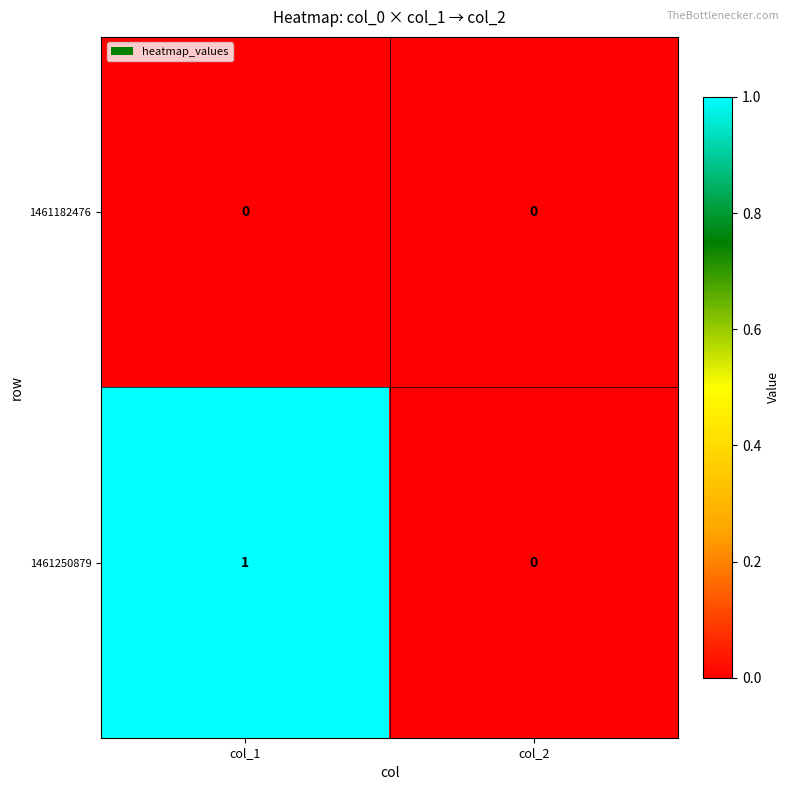

Rank the series by their average value, from lowest to highest.

1461182476, 1461250879